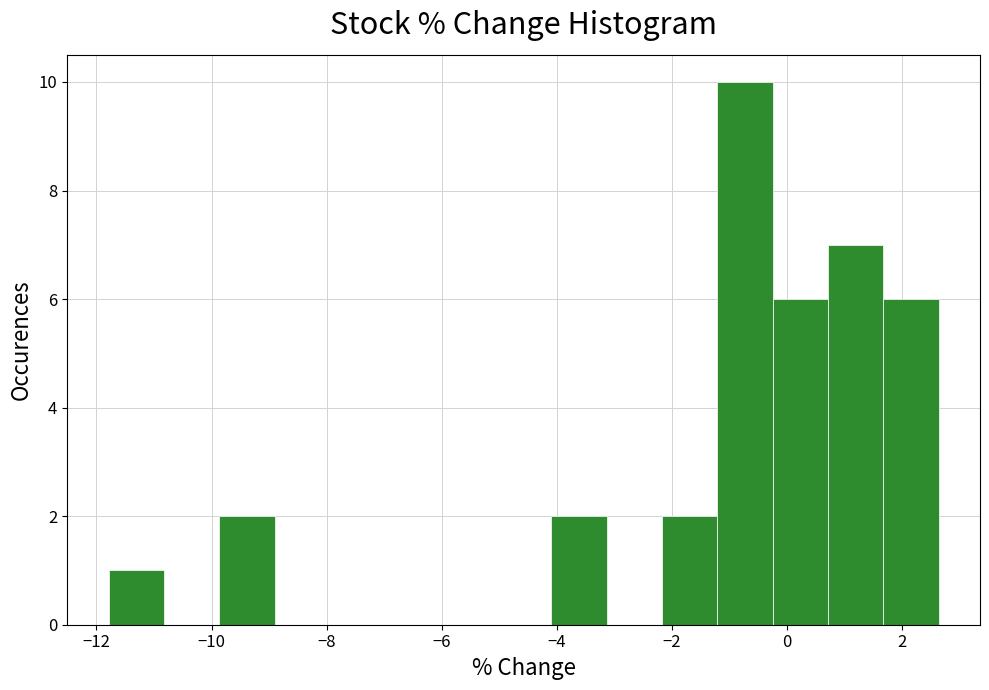

Reading left to right, list every bar in this chart as the range it spans on the x-axis followed by its height. Neither the bar edges nor the heights are printed on the chart, so give them approximately, as read against the axes.

-11.8 to -10.8: 1
-10.8 to -9.8: 0
-9.8 to -9.0: 2
-9.0 to -8.0: 0
-8.0 to -7.0: 0
-7.0 to -6.0: 0
-6.0 to -5.0: 0
-5.0 to -4.0: 0
-4.0 to -3.2: 2
-3.2 to -2.2: 0
-2.2 to -1.2: 2
-1.2 to -0.2: 10
-0.2 to 0.8: 6
0.8 to 1.6: 7
1.6 to 2.6: 6